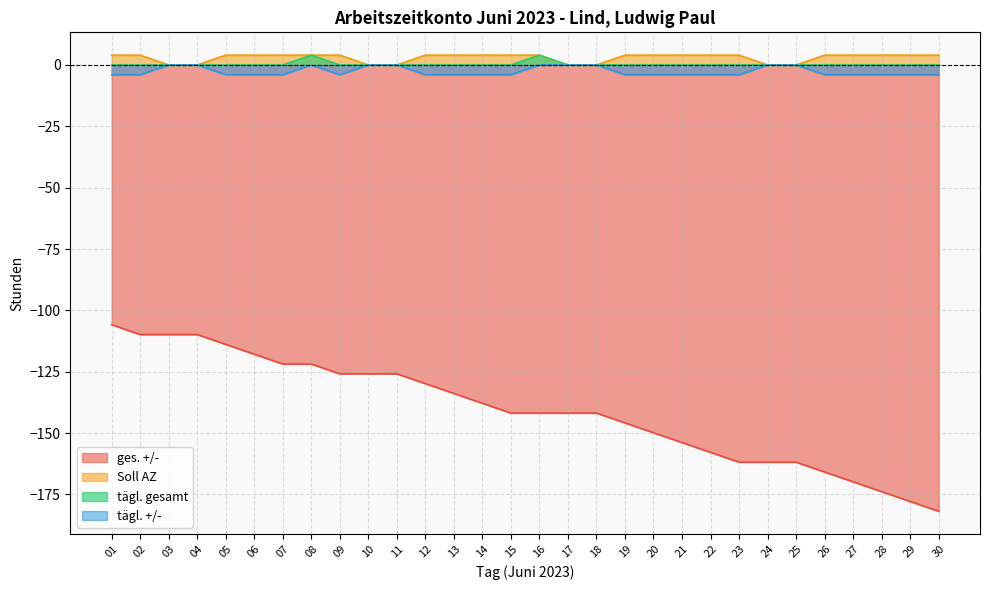

Between 02 and 09, which series saw the biggest shift?

ges. +/-